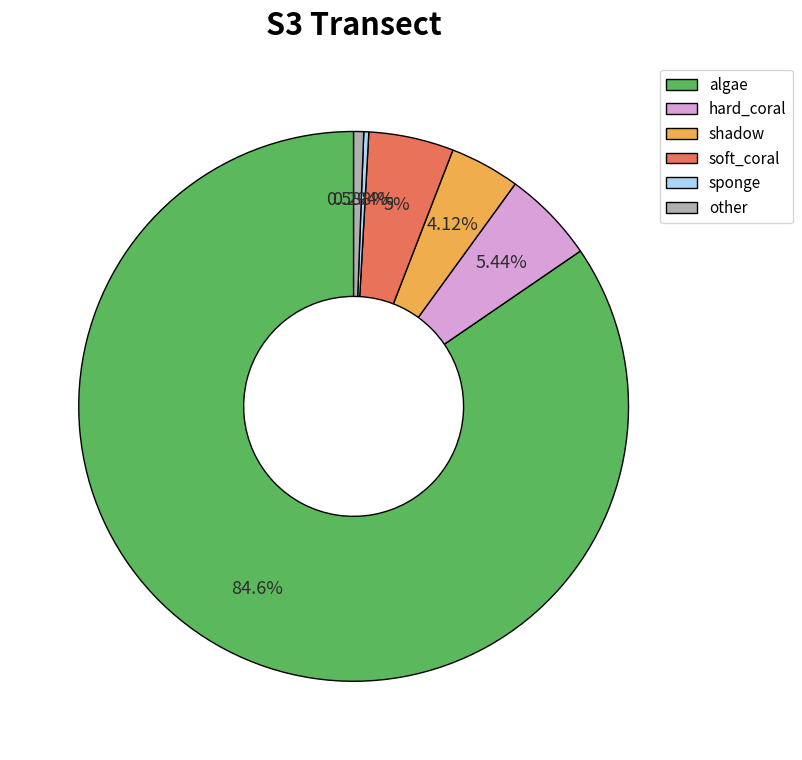

To the nearest percent, what is the combined percentage of sponge and algae?

85%